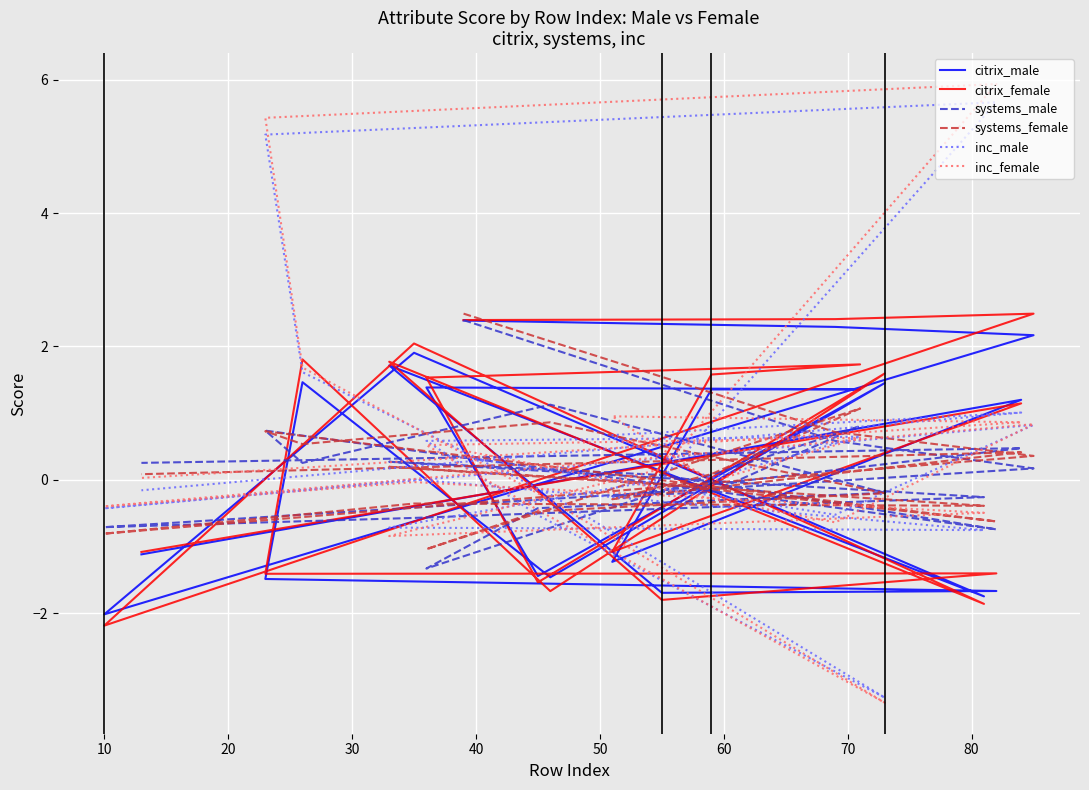

How many distinct data groups are displayed?

6